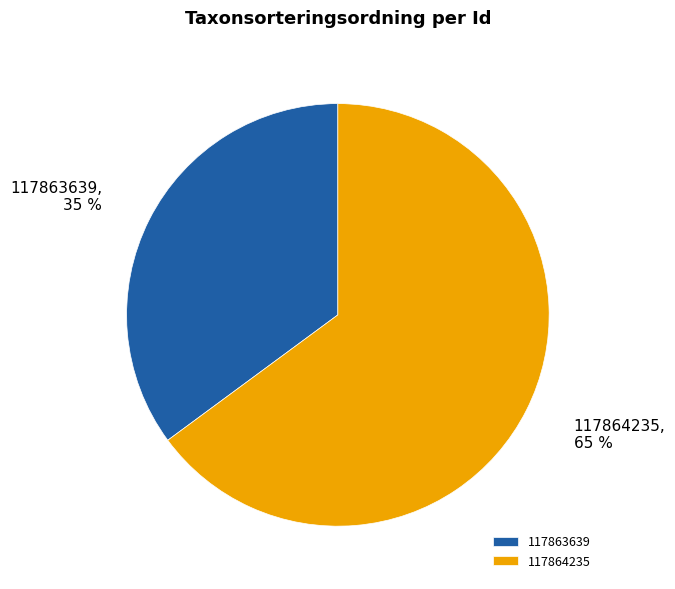

To the nearest percent, what portion does 117863639 represent?

35%